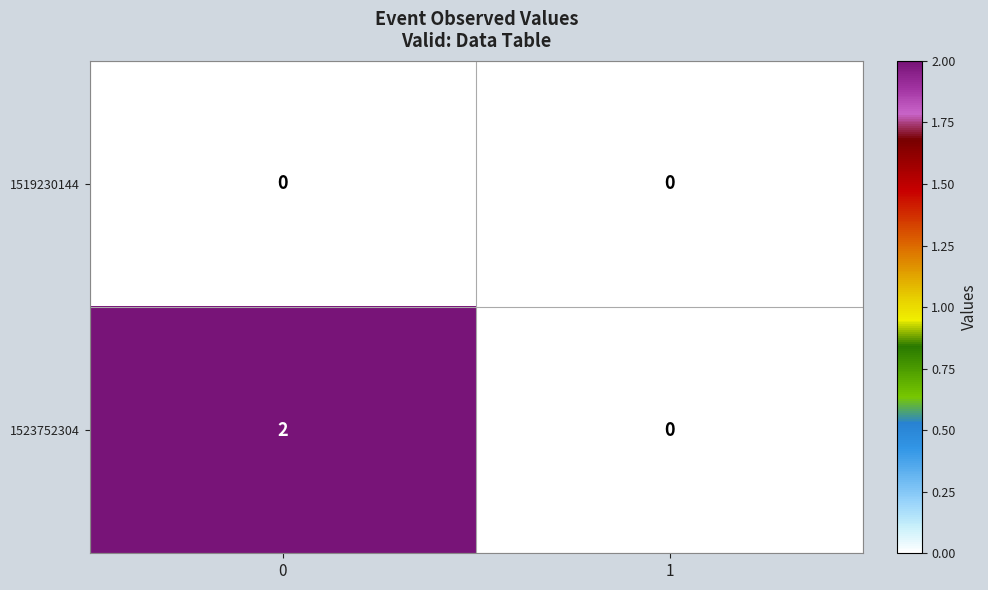

Rank the series by their average value, from lowest to highest.

1519230144, 1523752304